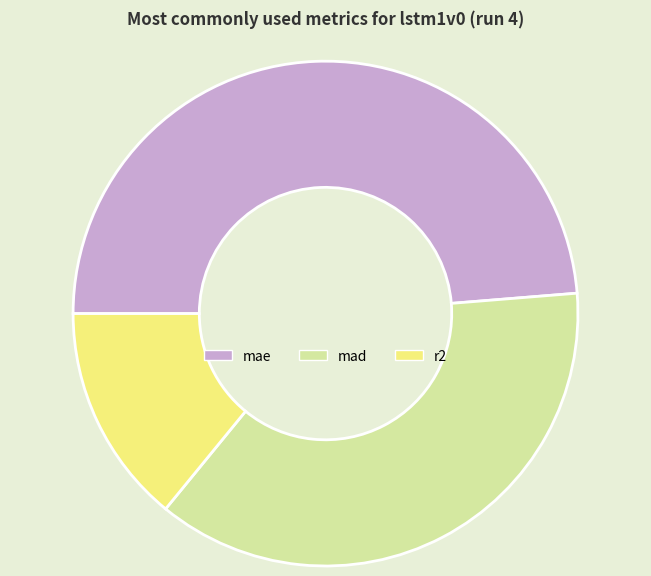

Between mad and mae, which is larger?

mae